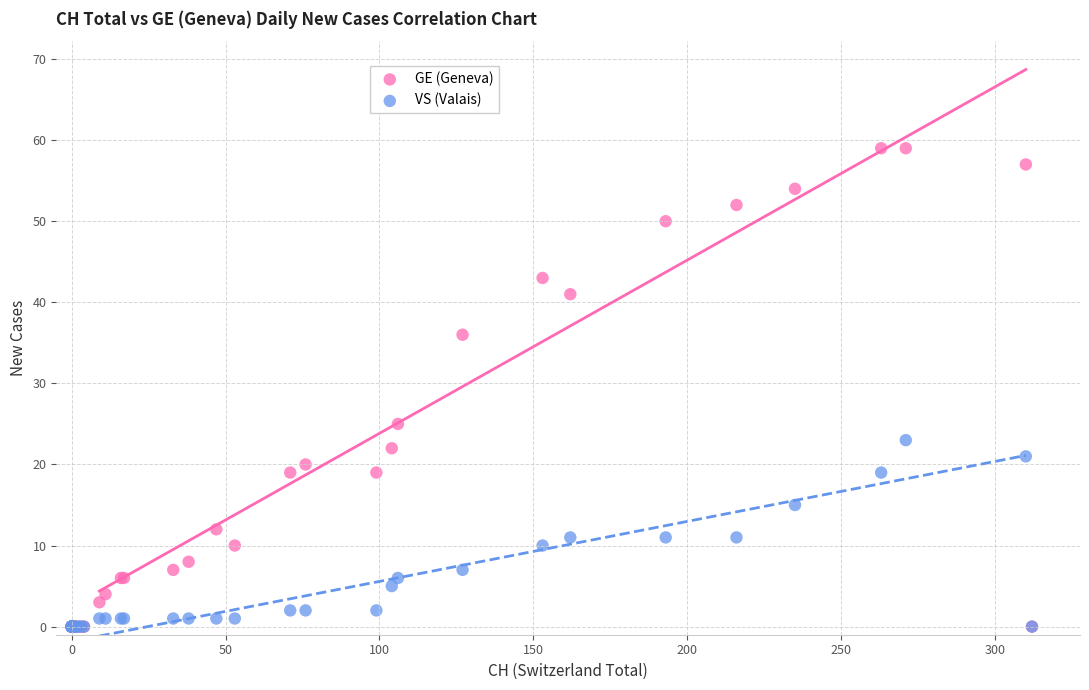

Across all series, what Y value is closest to 29?

25